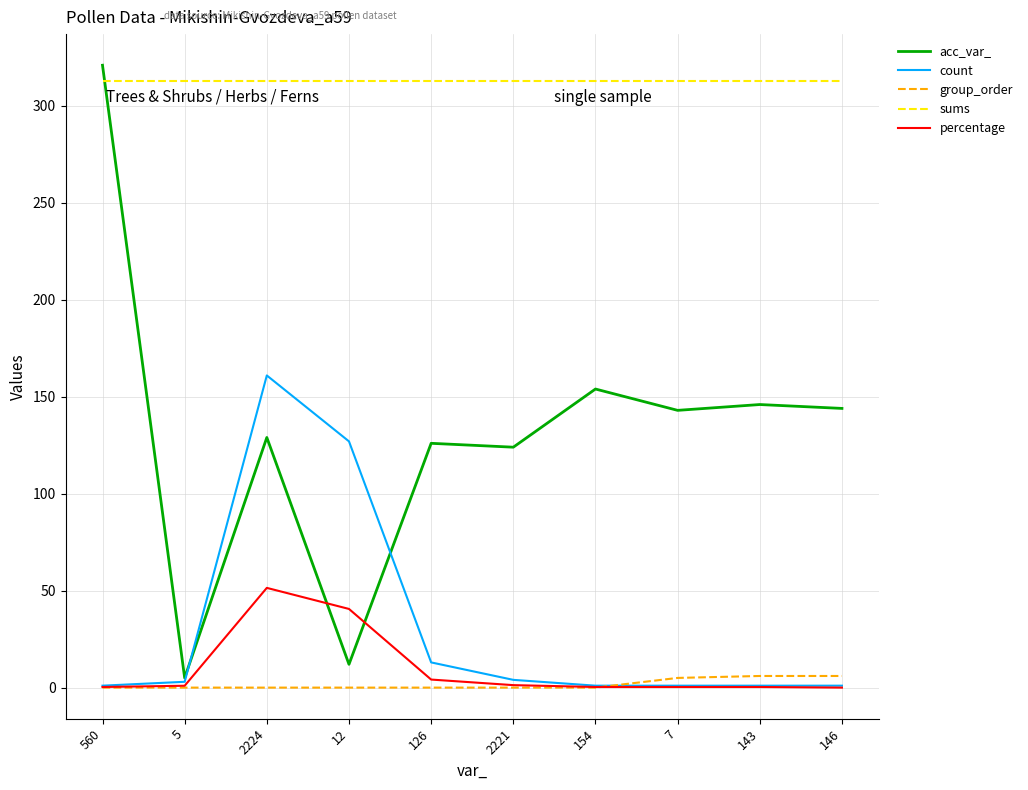

True or false: count and acc_var_ cross at least once.

True